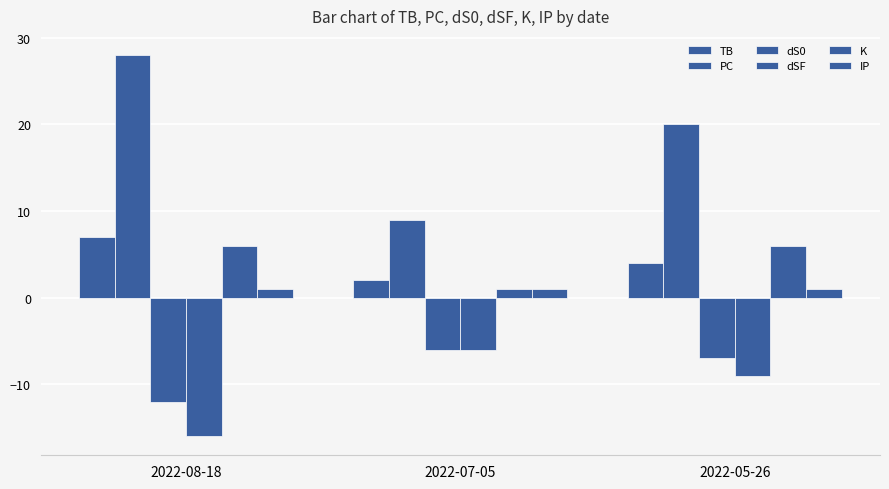

Count the number of data series in this chart.

6